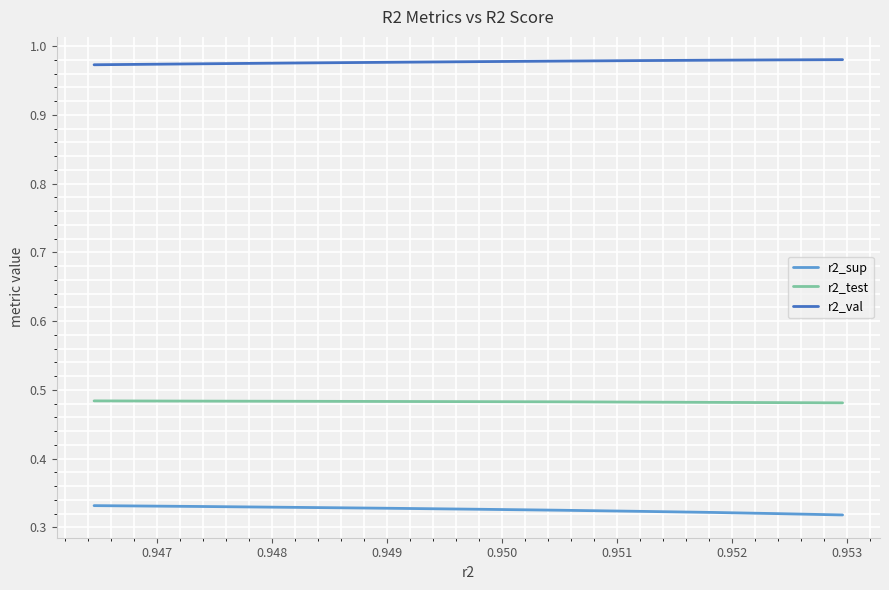

At how many categories does at least one series exceed 0?

10